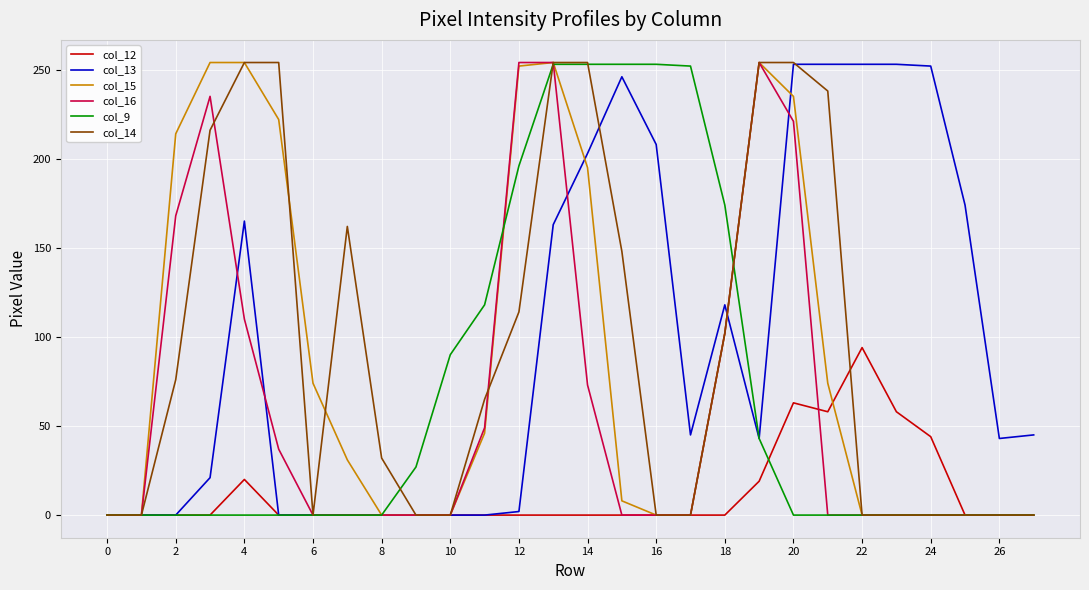

What is the maximum value shown in the chart?

254